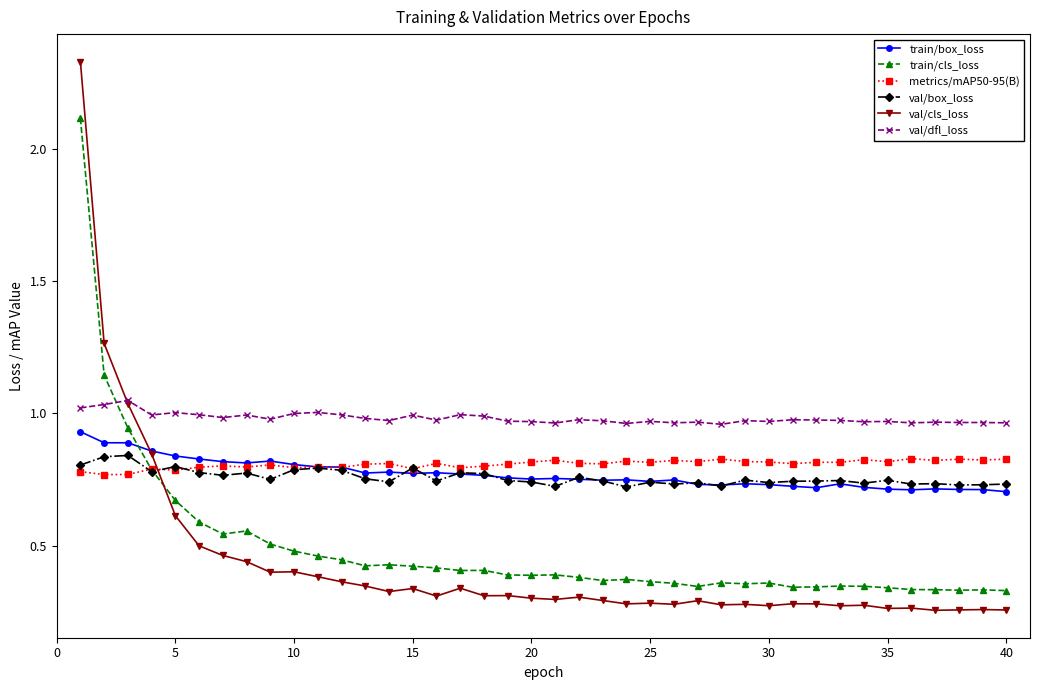

Which series has the largest total across all categories?

val/dfl_loss